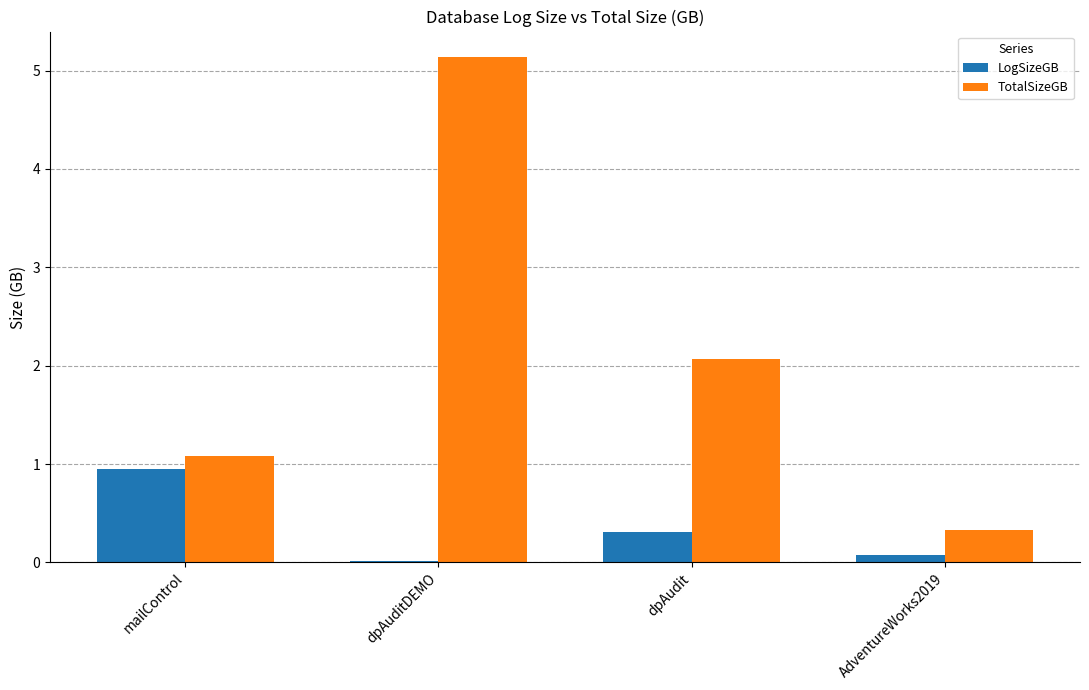

The LogSizeGB series shows 0.9 at mailControl. True or false?

True